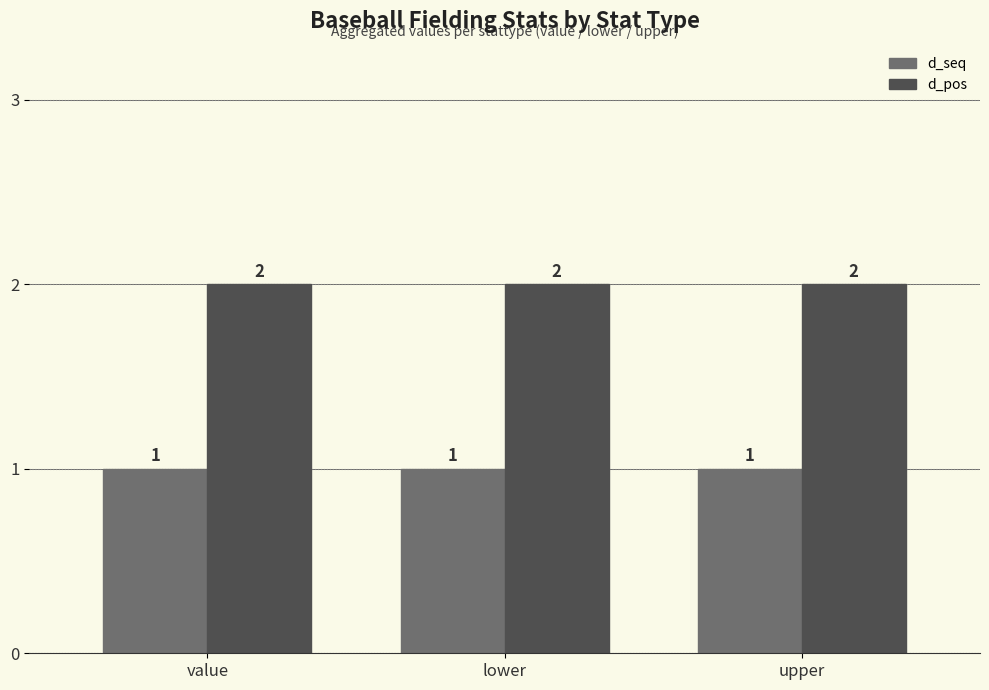

What is the label of the 1st bar from the left?

value